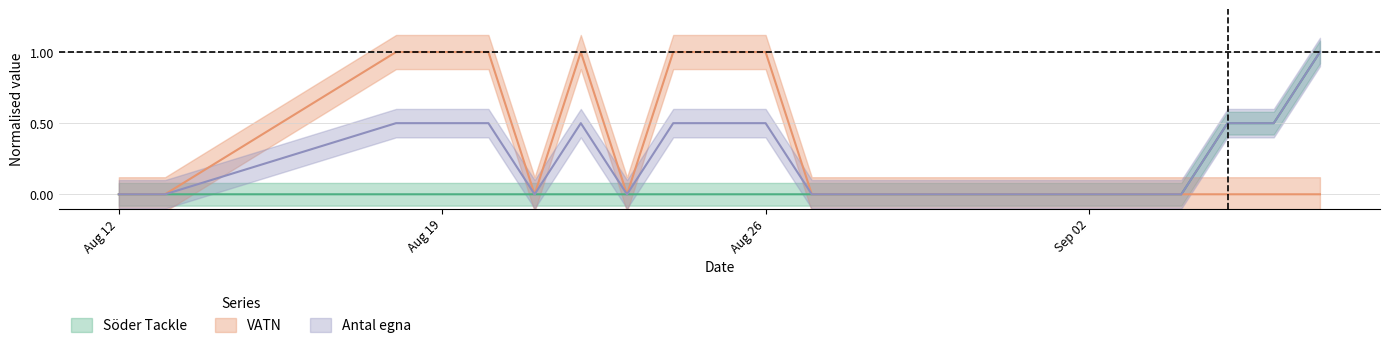

Which has a higher value, 2025-09-02 or 2025-08-20?

2025-09-02